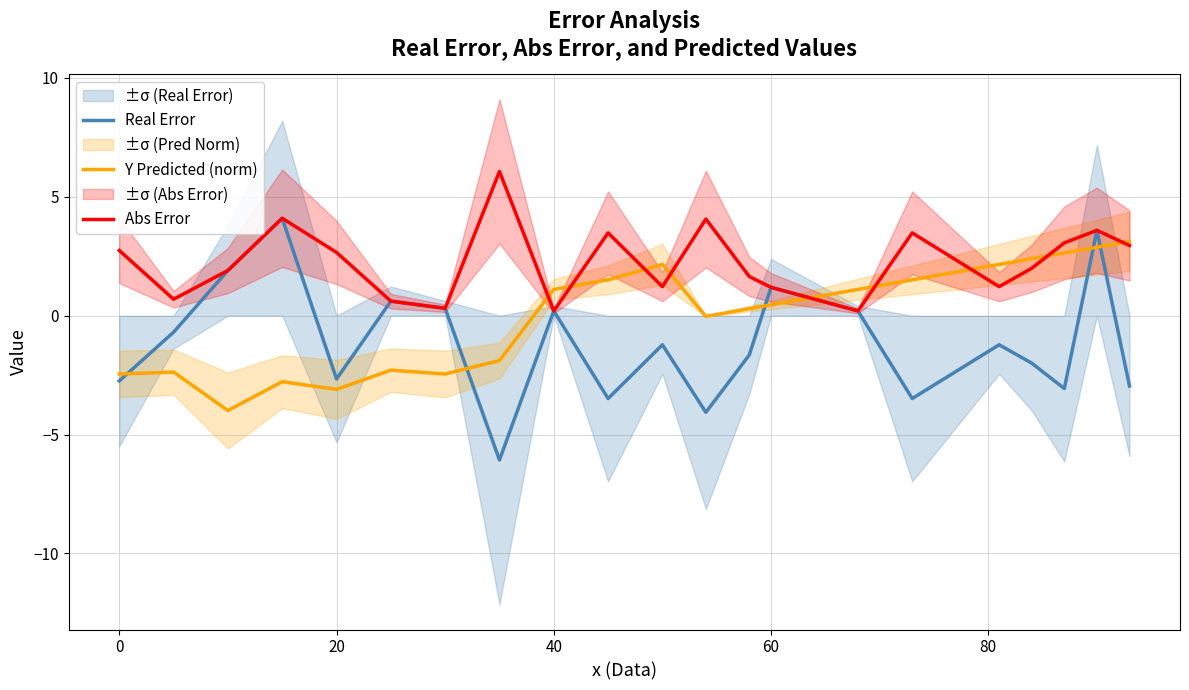

What is the value of the Abs Error point at the 14th from the left?

1.2